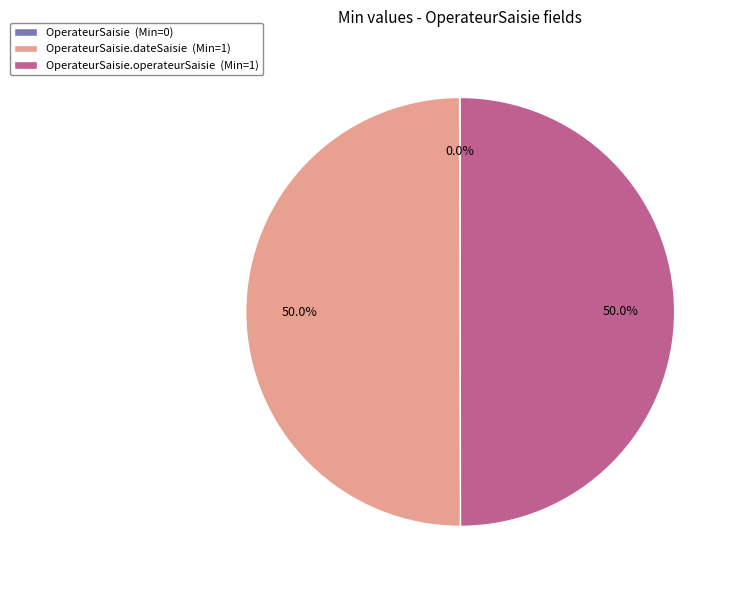

How much of the chart is everything except OperateurSaisie.dateSaisie (Min=1)?

50.0%